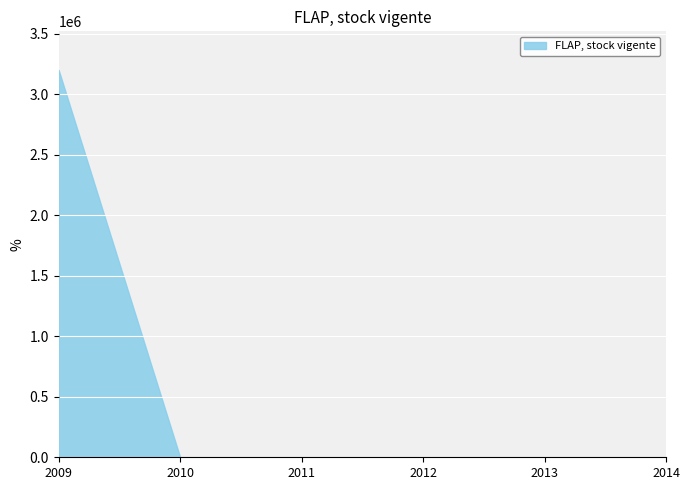

True or false: the data has more than 2 interior local peaks.

False